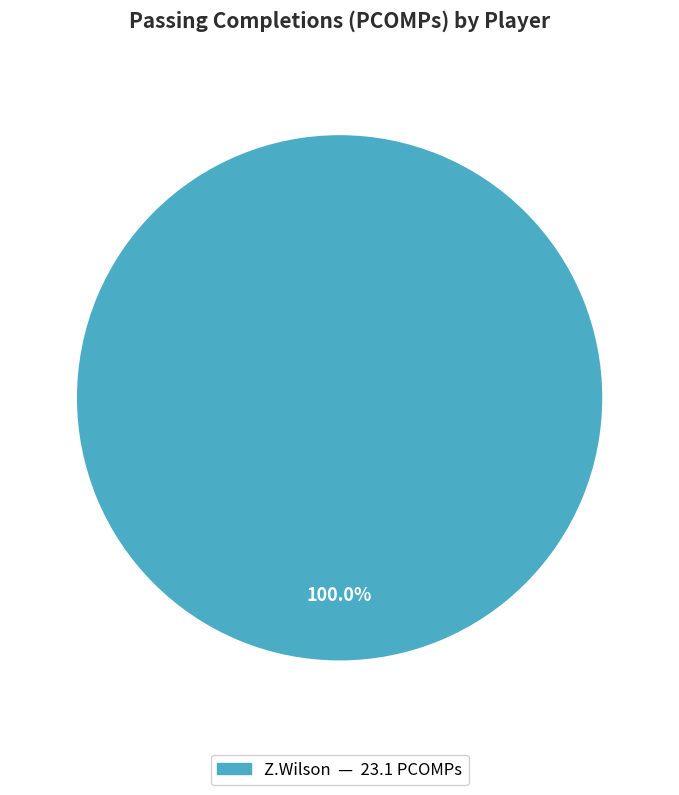

Is there a majority slice in this chart?

Yes